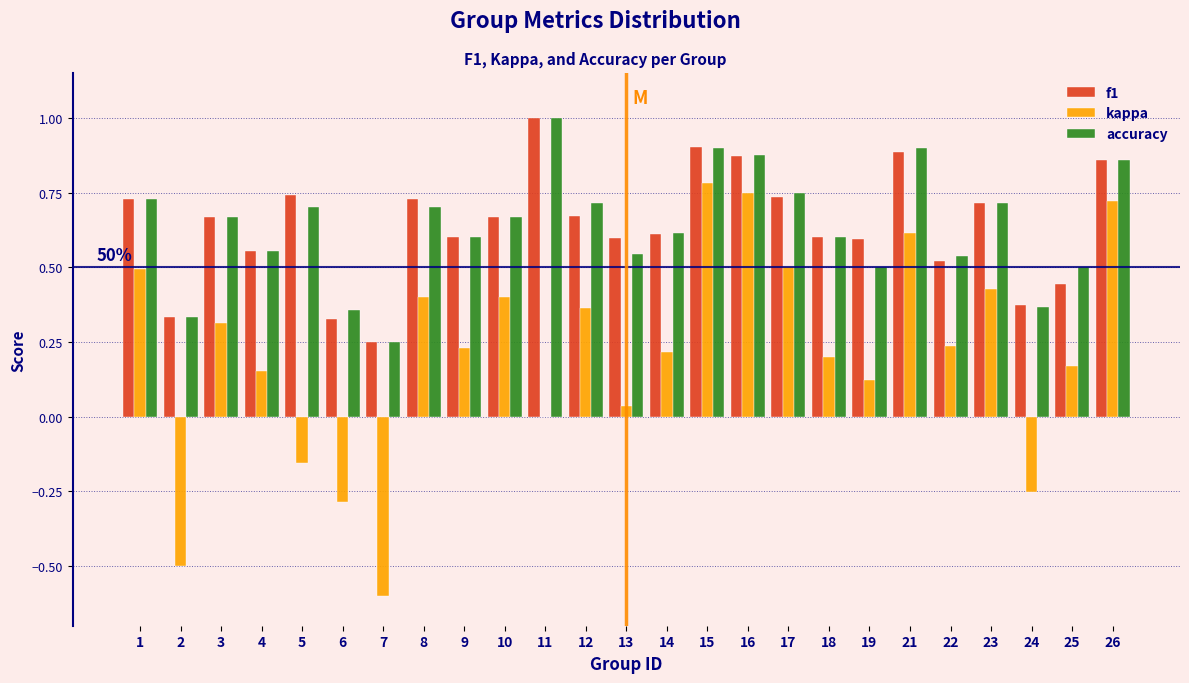

Which category has the highest value across all series?

11